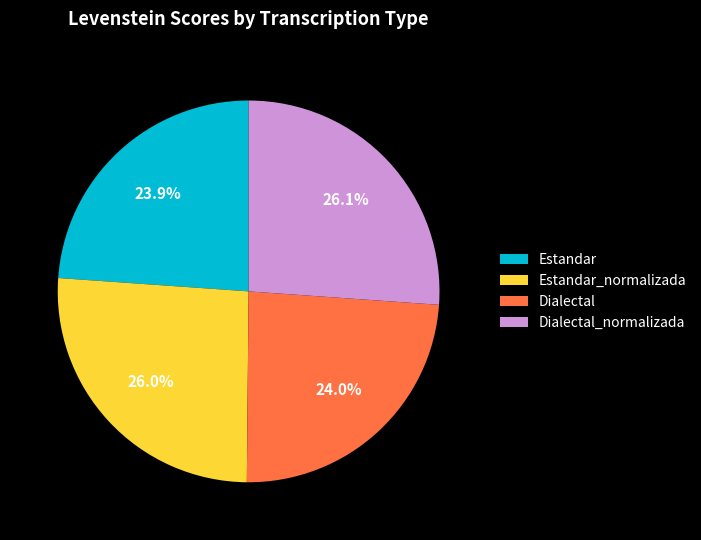

Approximately how many times larger is the value at Estandar_normalizada compared to Dialectal_normalizada?

1.0